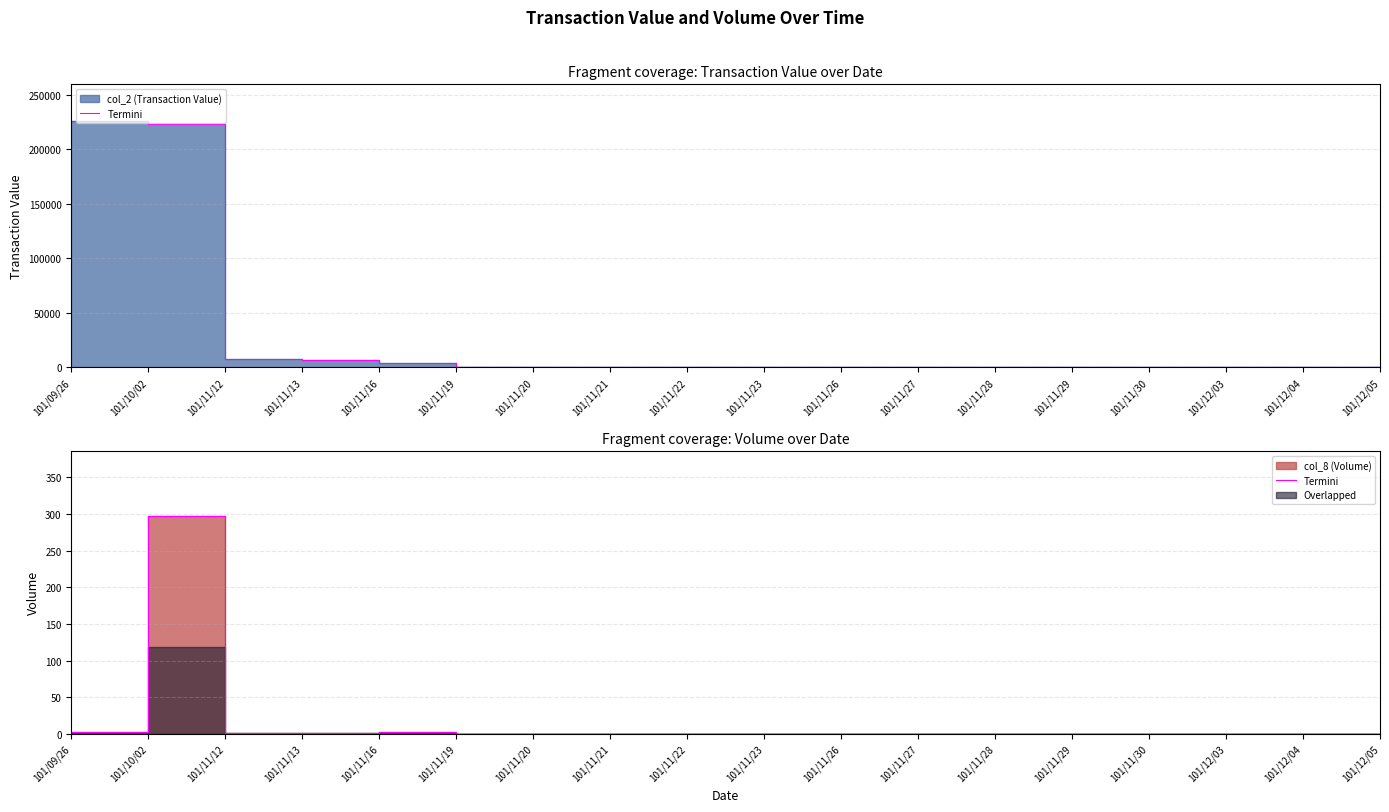

Which label corresponds to the smallest value in the chart?

101/11/19